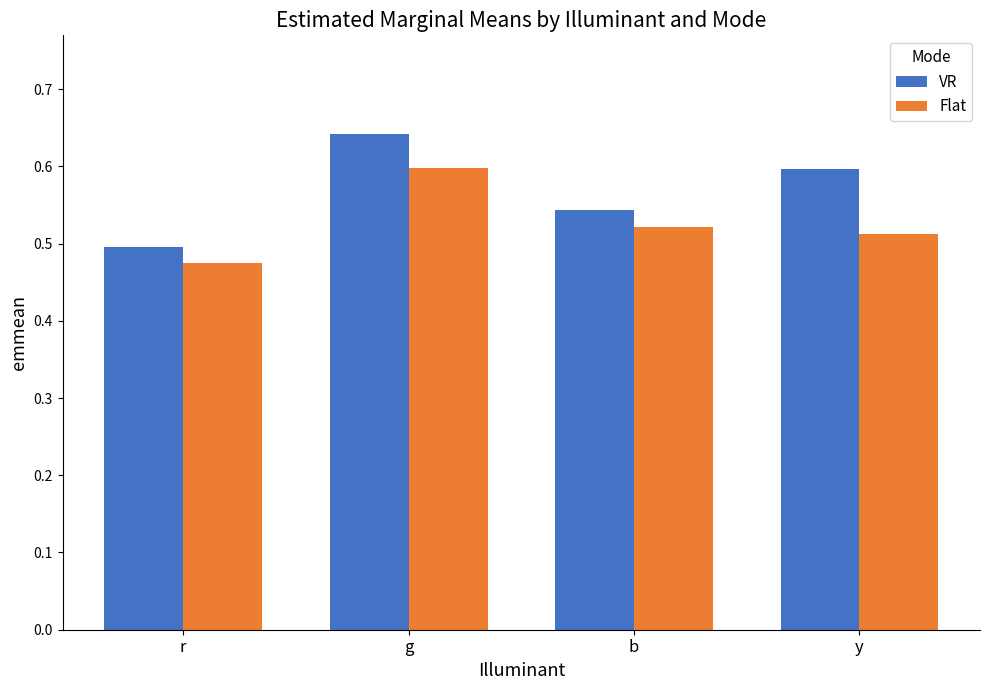

Is it true that VR equals 0.5 at r?

True